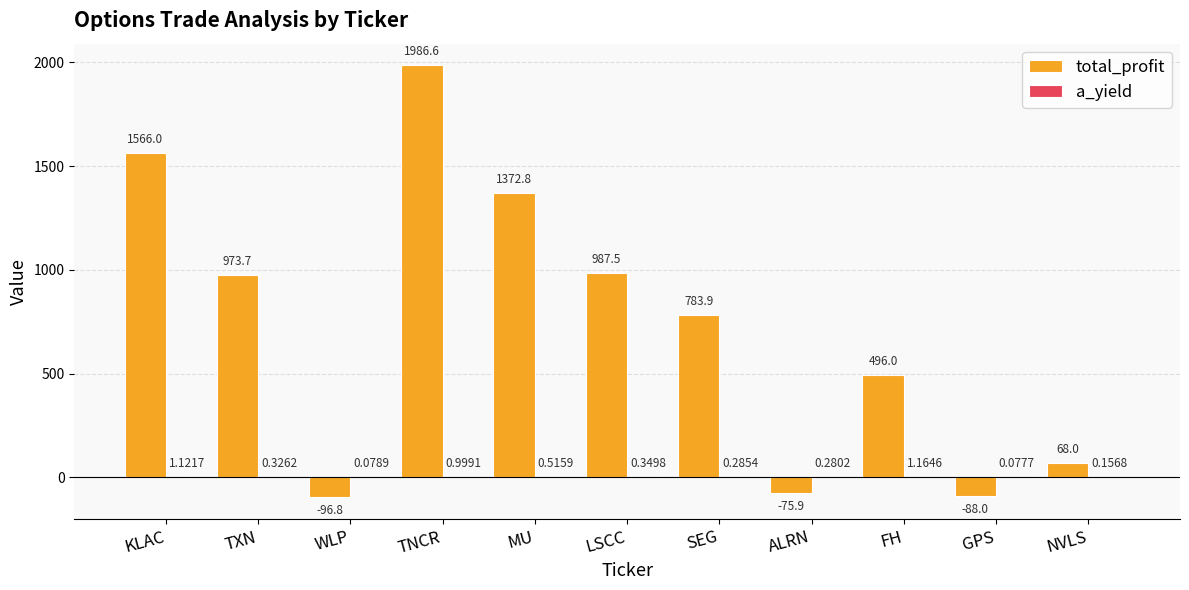

At which category does the chart reach its peak across all series?

TNCR